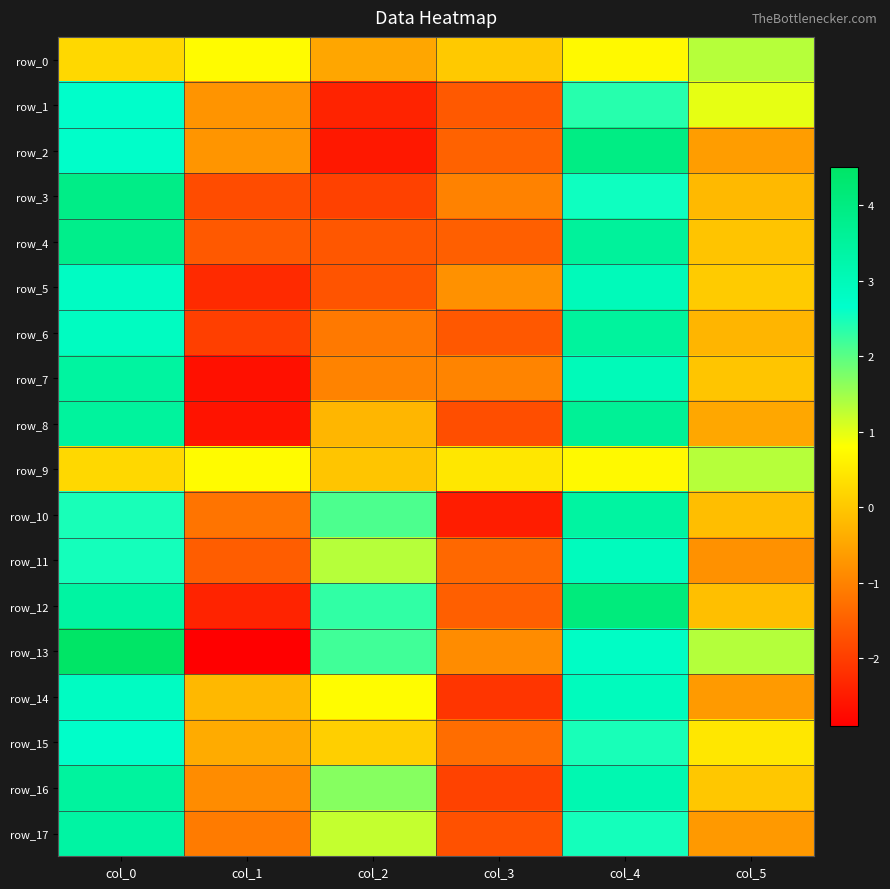

At which category is the sum across all series the highest?

col_0